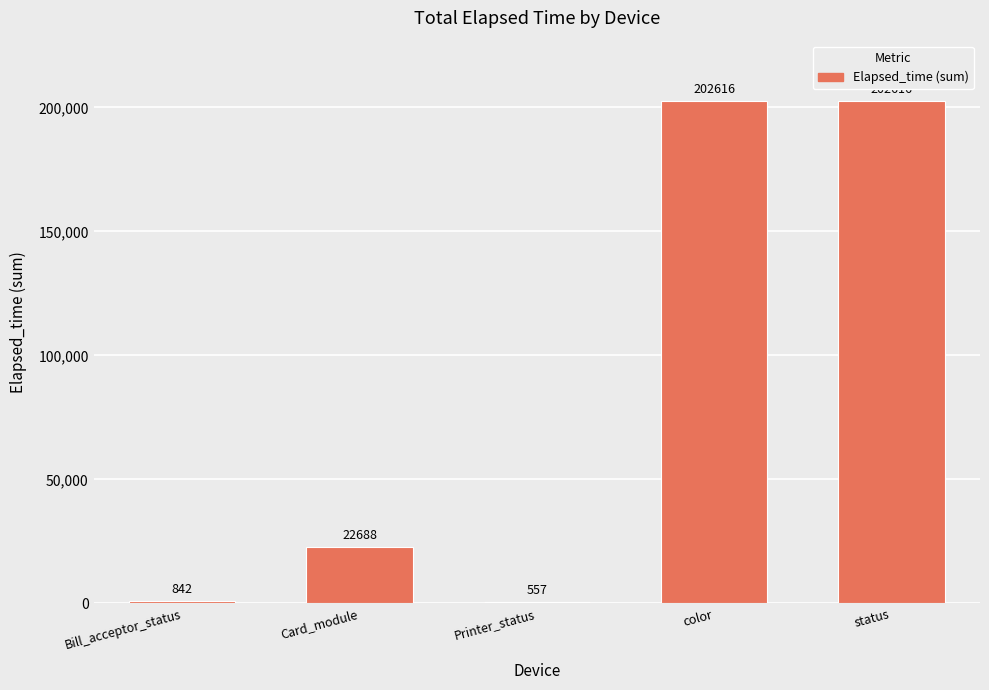

What is the maximum value shown in the chart?

202616